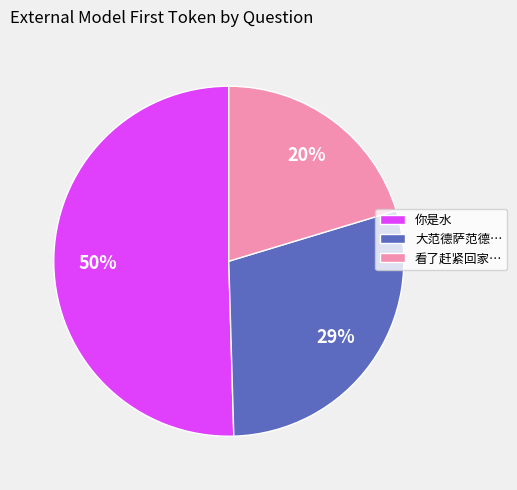

To the nearest percent, what is the difference between the largest and smallest slice percentages?

30%